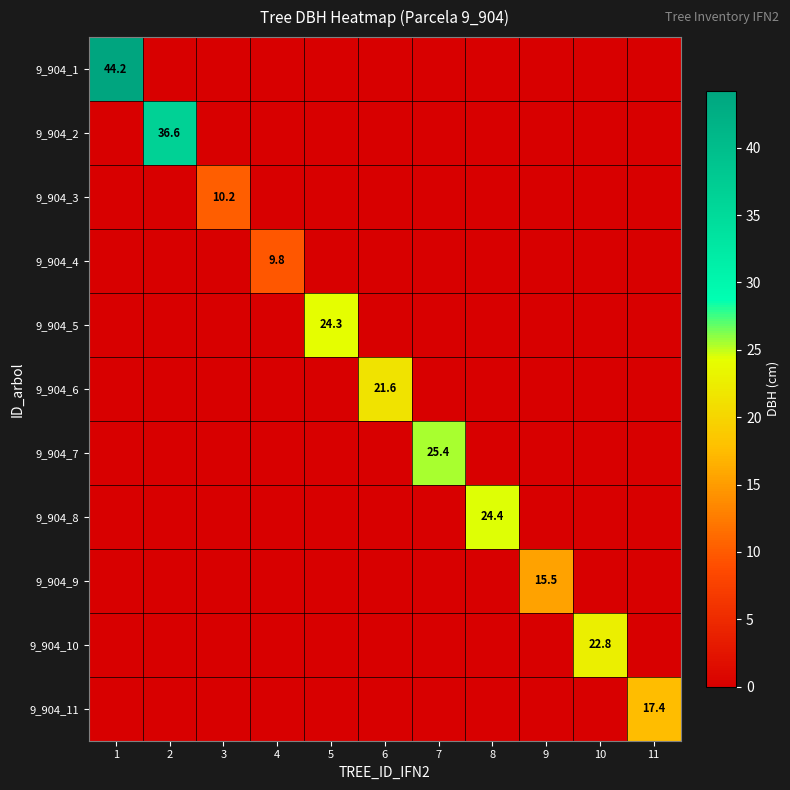

True or false: 9_904_3 has a value of -5.0 at 1.

False